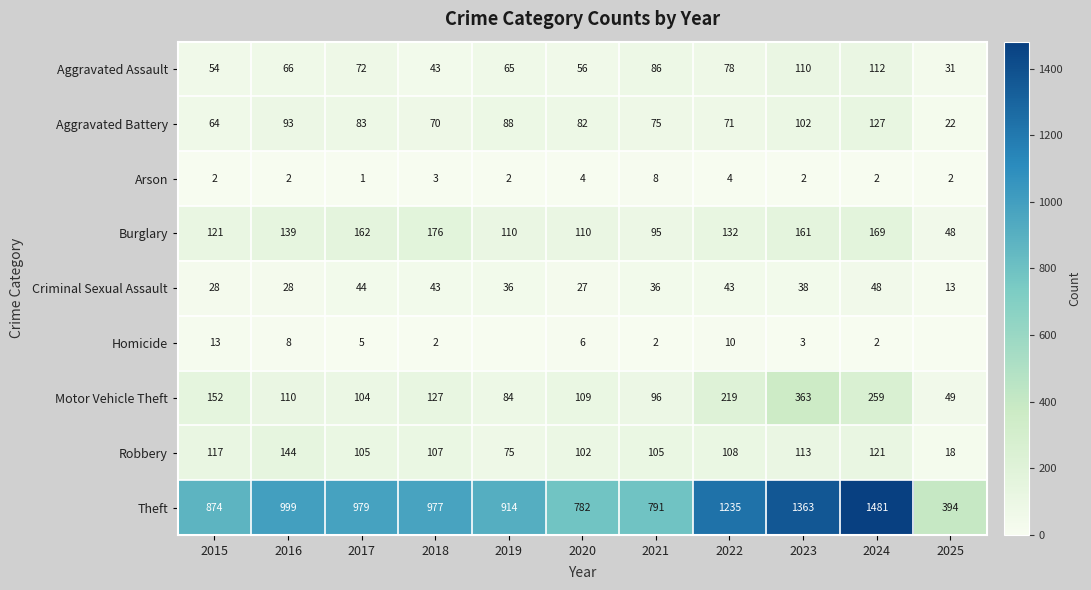

Is the value of Criminal Sexual Assault at 2015 greater than the value of Arson at 2017?

Yes